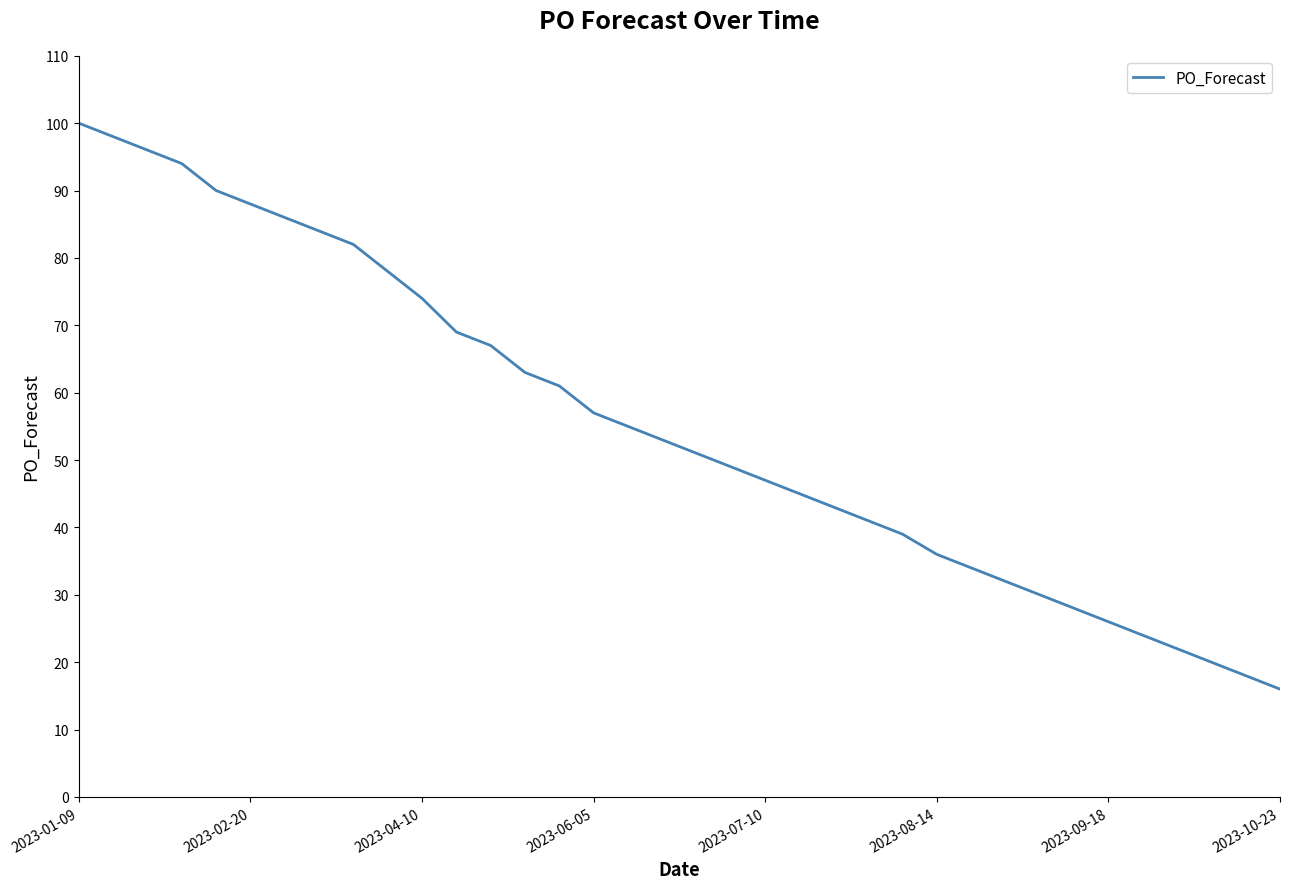

Count the number of data series in this chart.

1